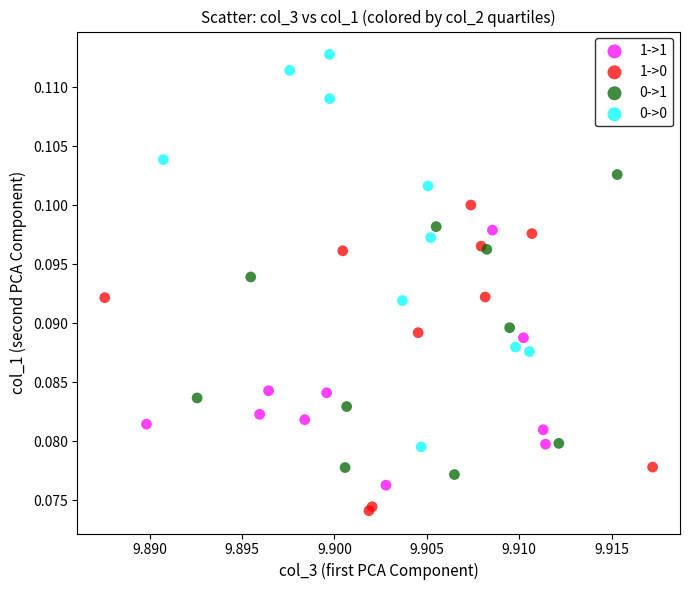

Which series reaches the maximum Y coordinate?

0->0